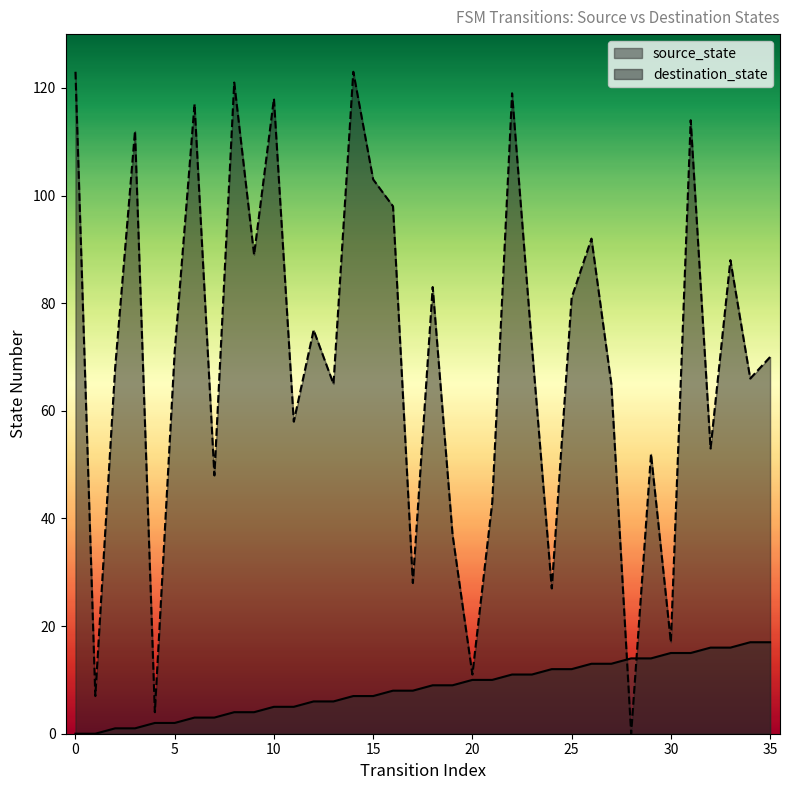

What are all the series names shown in the legend?

source_state, destination_state